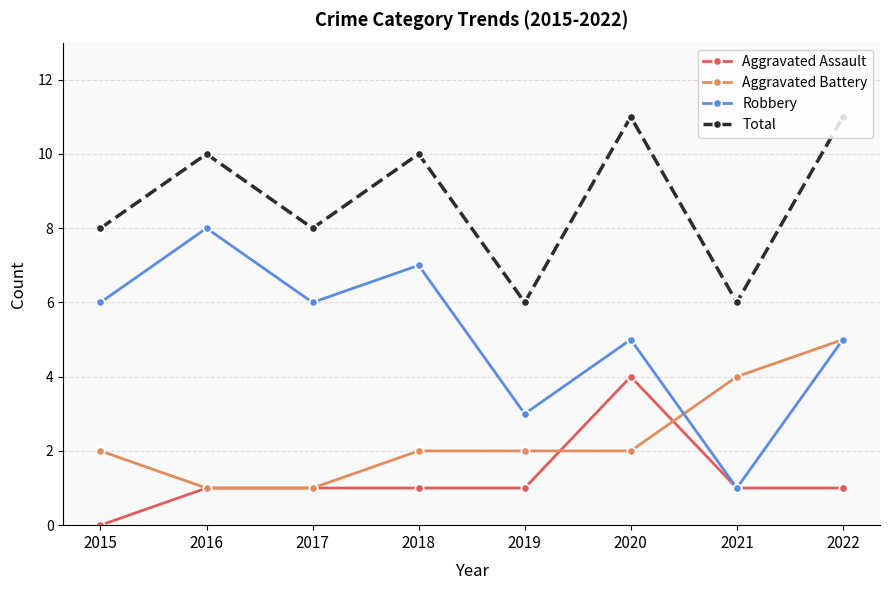

What is the value of the Total point at the 2nd from the left?

10